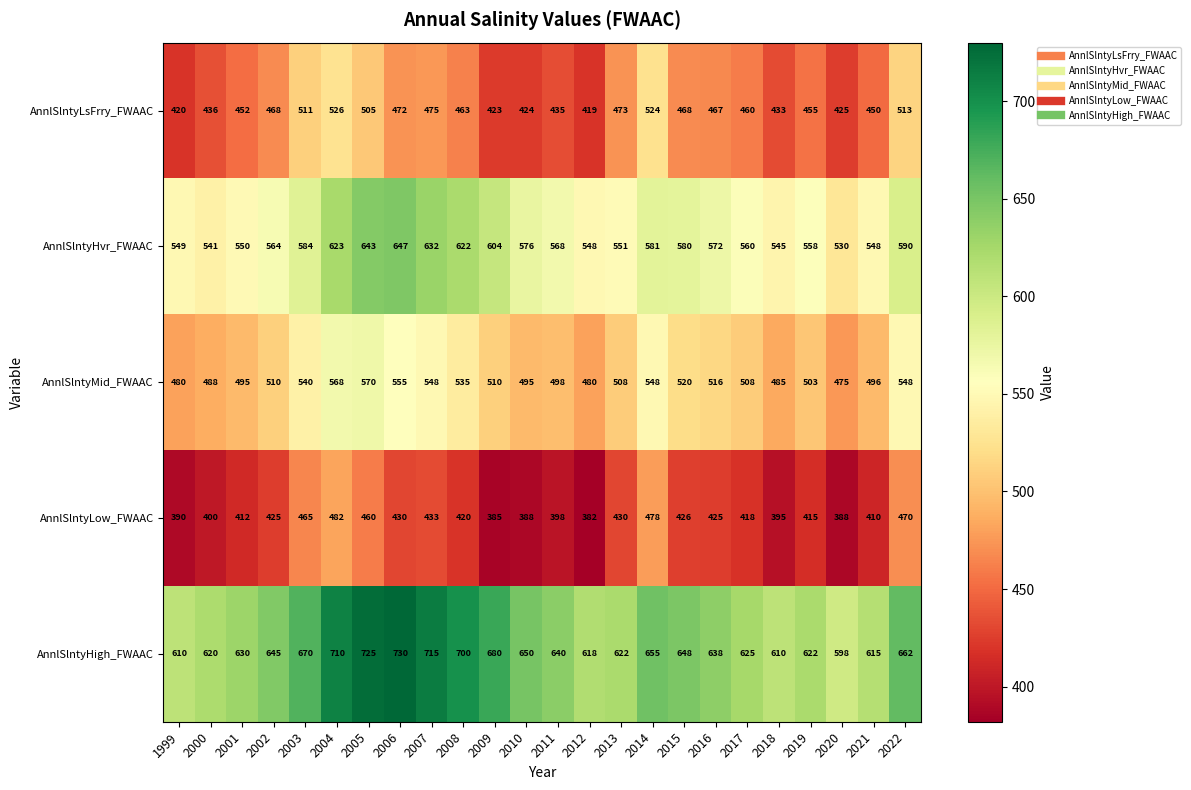

List the series in order of their peak value, highest first.

AnnlSlntyHigh_FWAAC, AnnlSlntyHvr_FWAAC, AnnlSlntyMid_FWAAC, AnnlSlntyLsFrry_FWAAC, AnnlSlntyLow_FWAAC